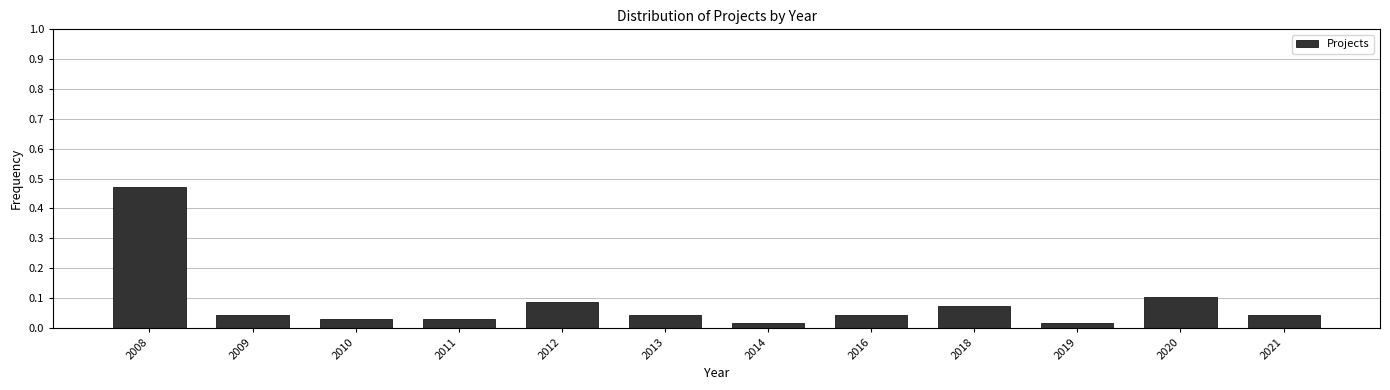

Which has a higher value, 2013 or 2018?

2018